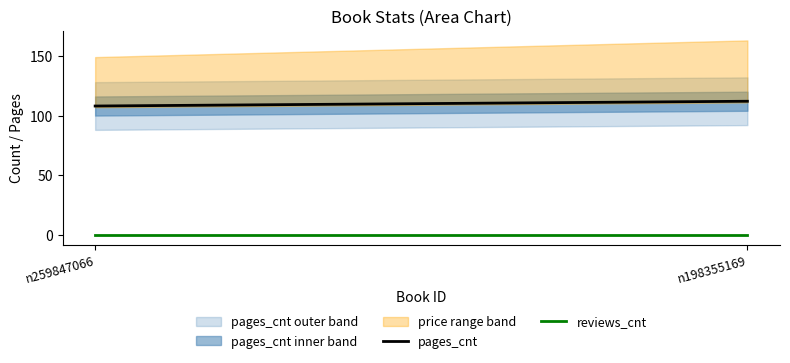

Does the chart display data point markers on the line(s)?

No